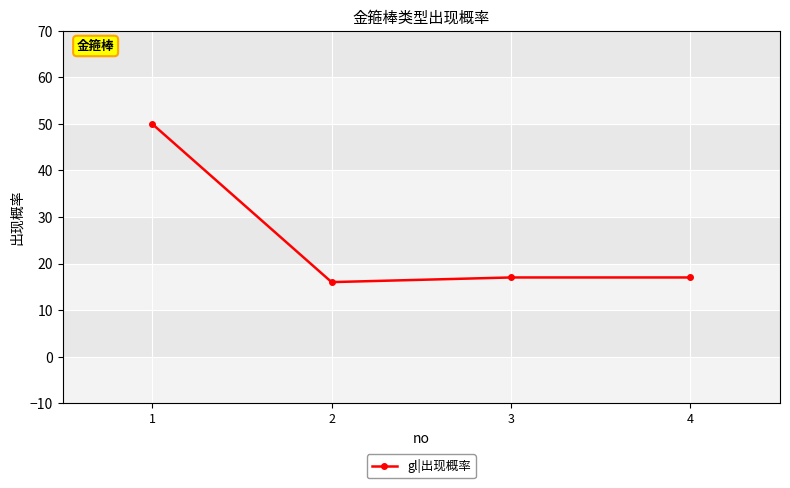

What is the smallest value displayed?

16